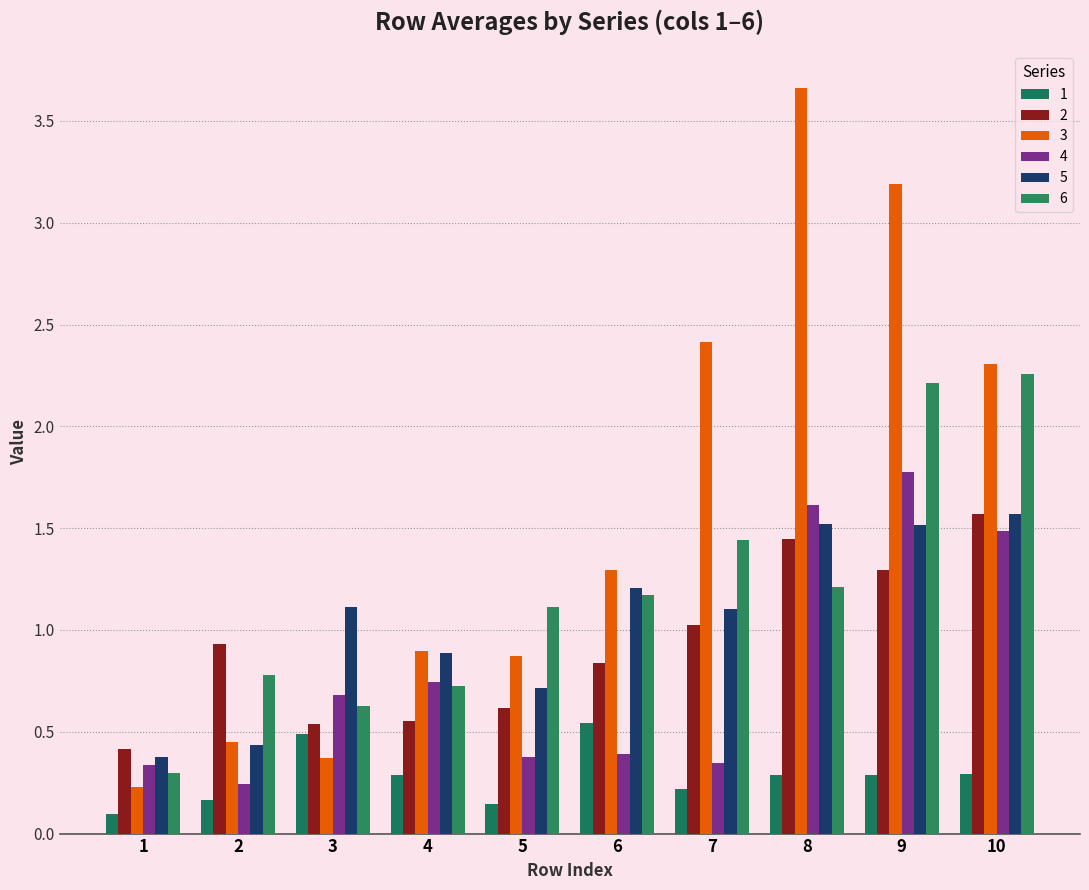

What are all the series names shown in the legend?

1, 2, 3, 4, 5, 6